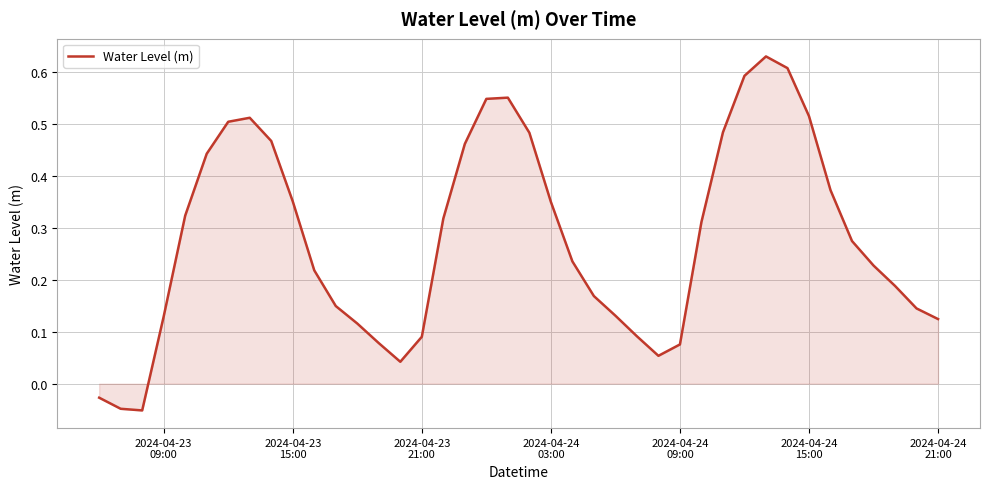

How many lines are shown in the chart?

1